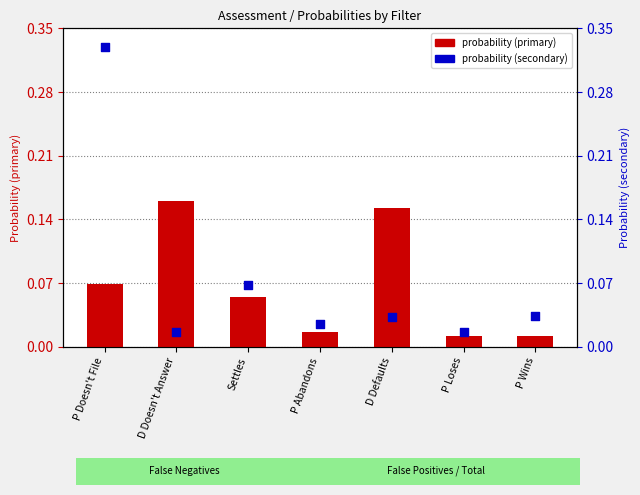

Which series contains the lowest Y value?

probability (primary)